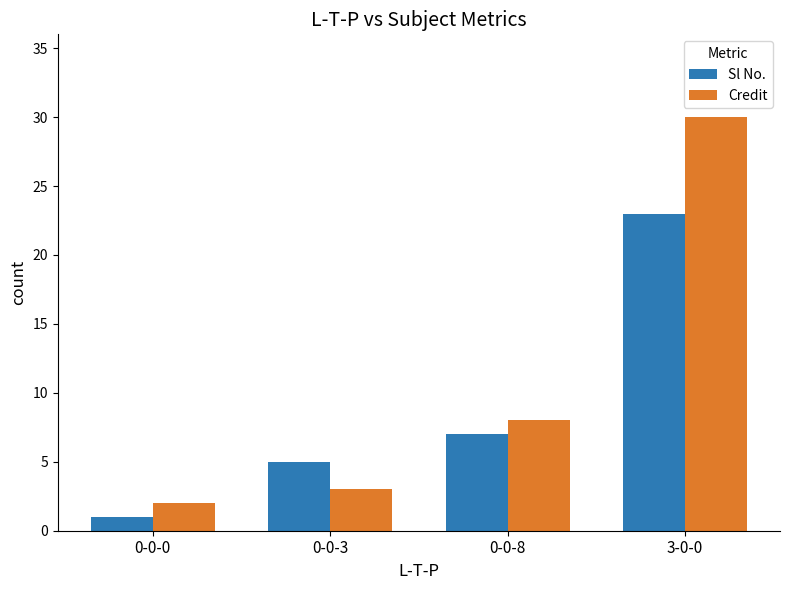

What is the maximum value shown in the chart?

30